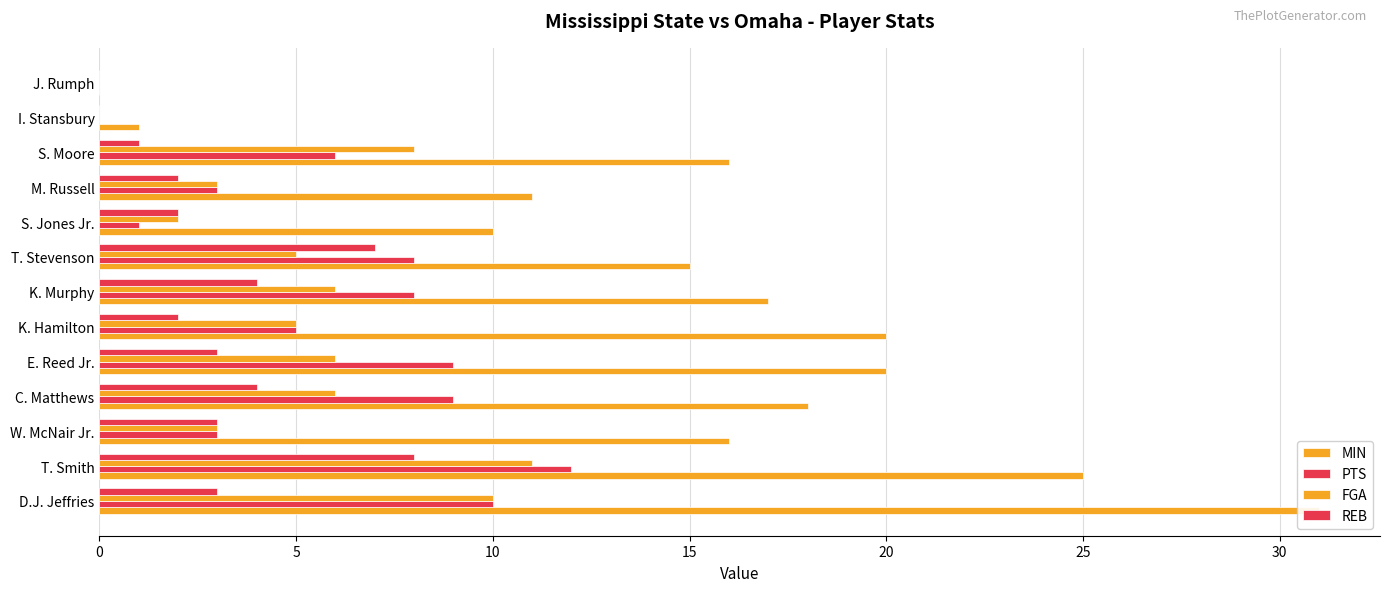

Between E. Reed Jr. and M. Russell, which series saw the biggest shift?

MIN